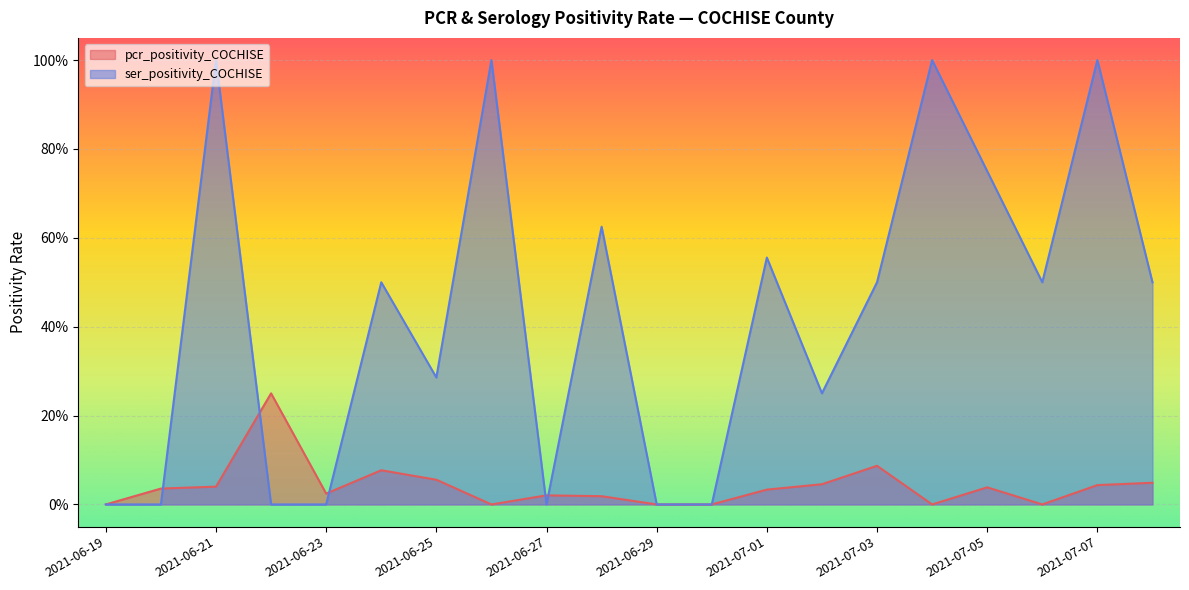

Count the number of data series in this chart.

2